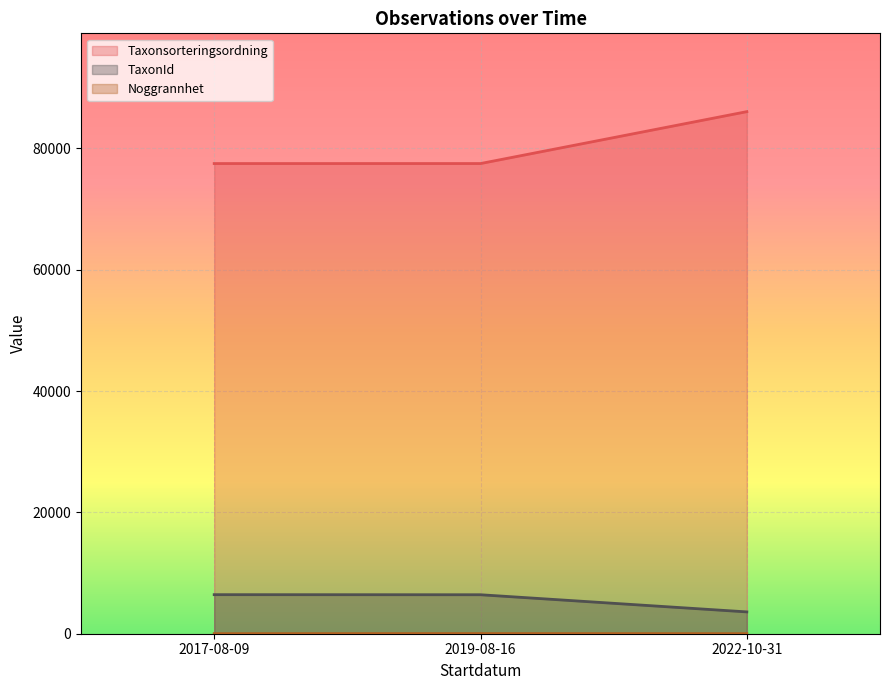

At which category is the sum across all series the highest?

2022-10-31